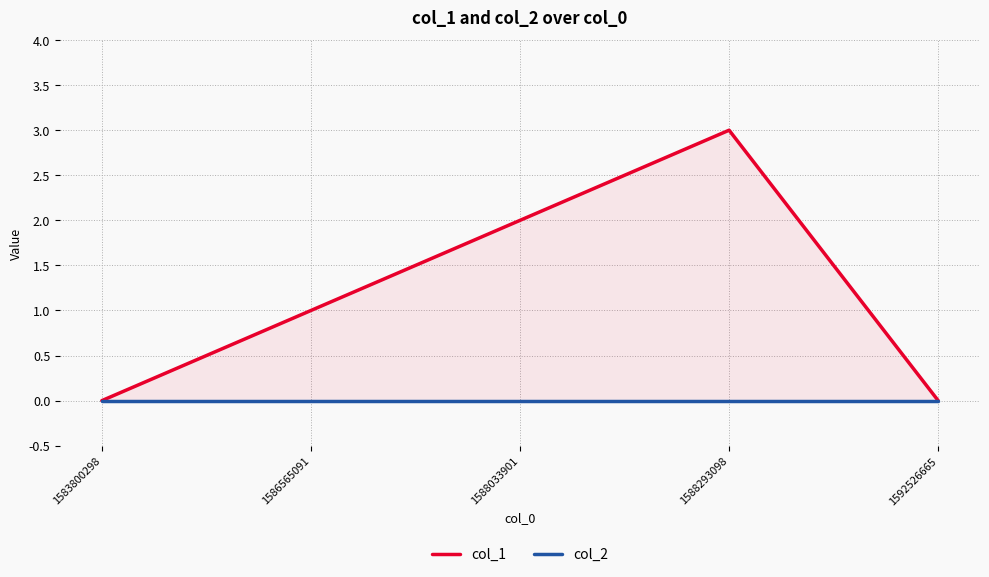

How many col_1 values are between 0 and 2?

4